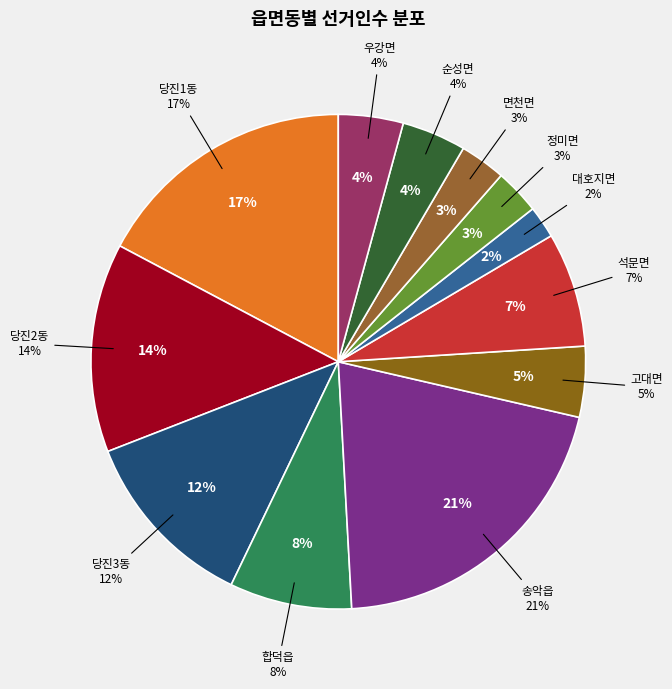

To the nearest percent, what percentage of the pie is 합덕읍?

8%